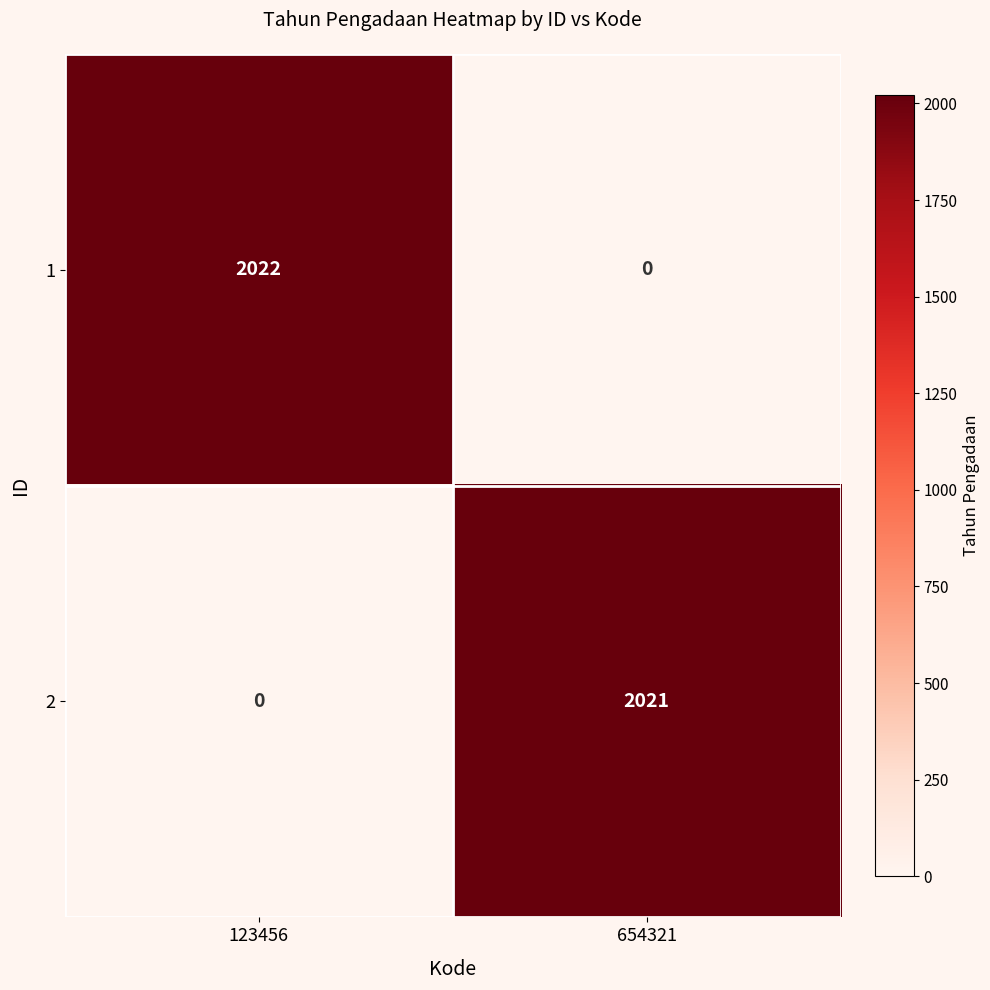

What is the greatest value displayed?

2022